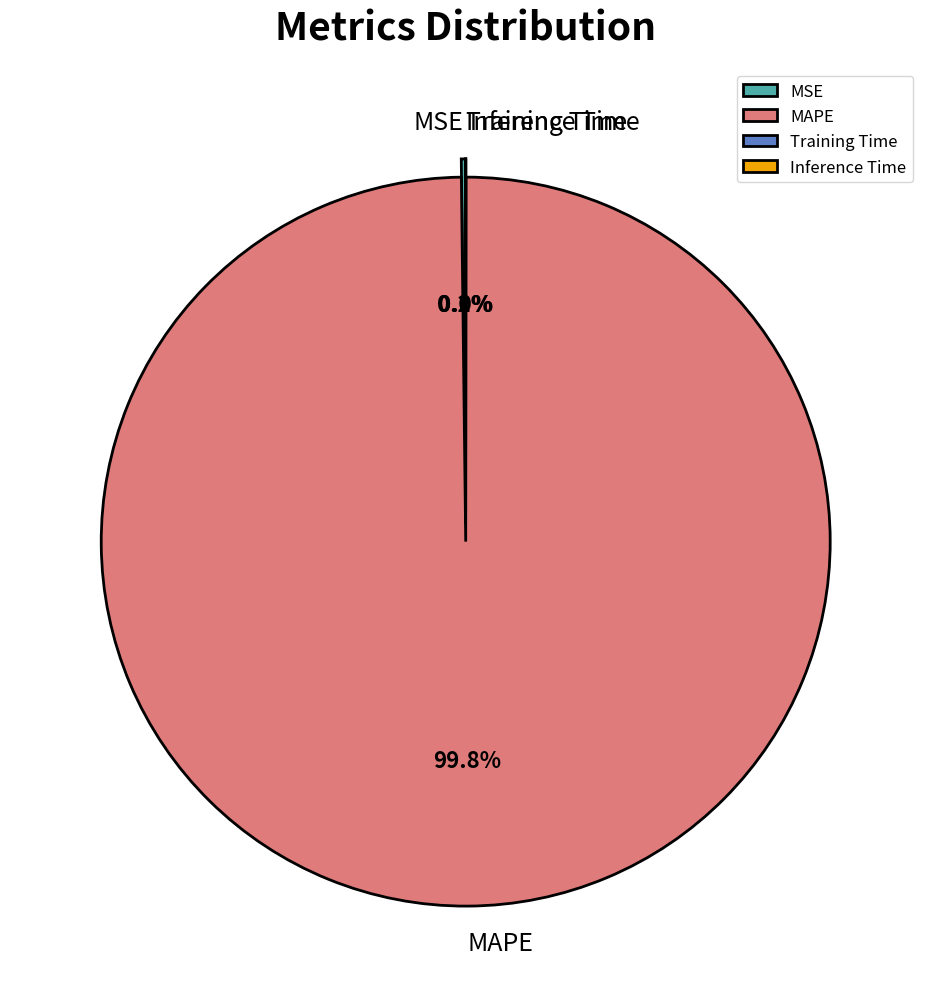

Which slice is the largest?

MAPE